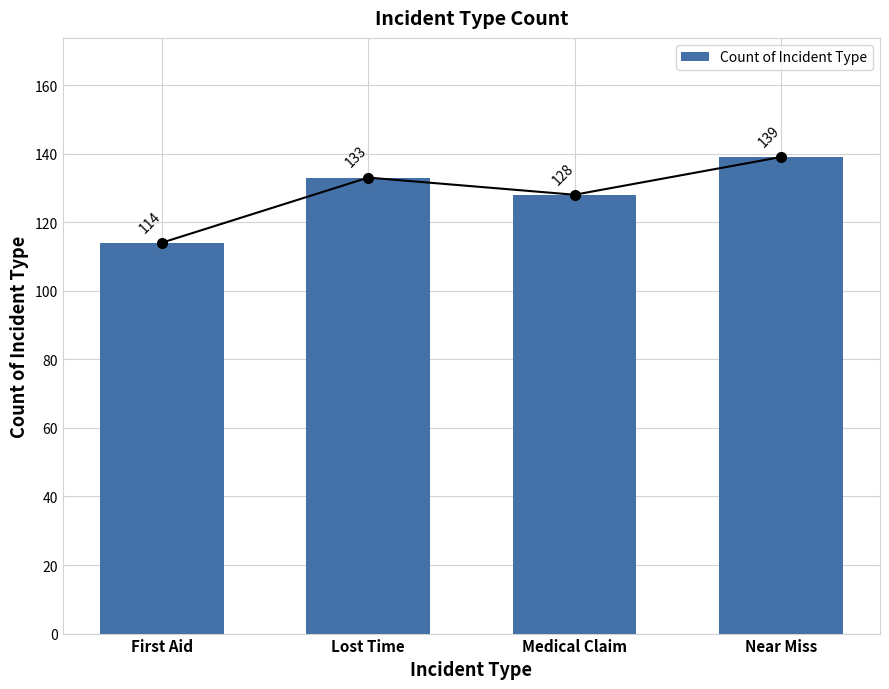

What is the sum of the values at Medical Claim and Lost Time?

261